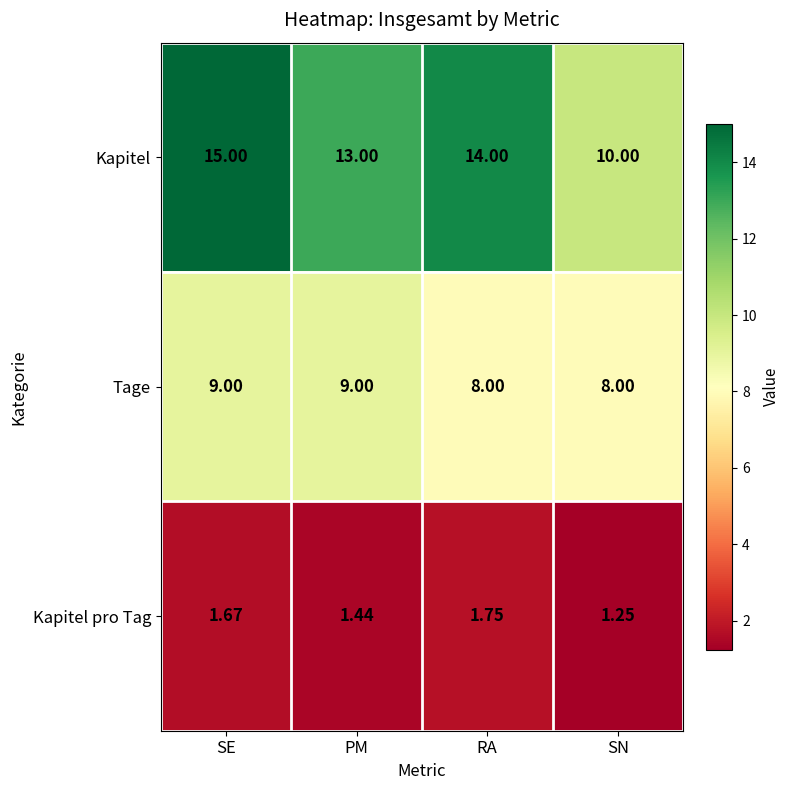

At how many categories does at least one series exceed 5?

4